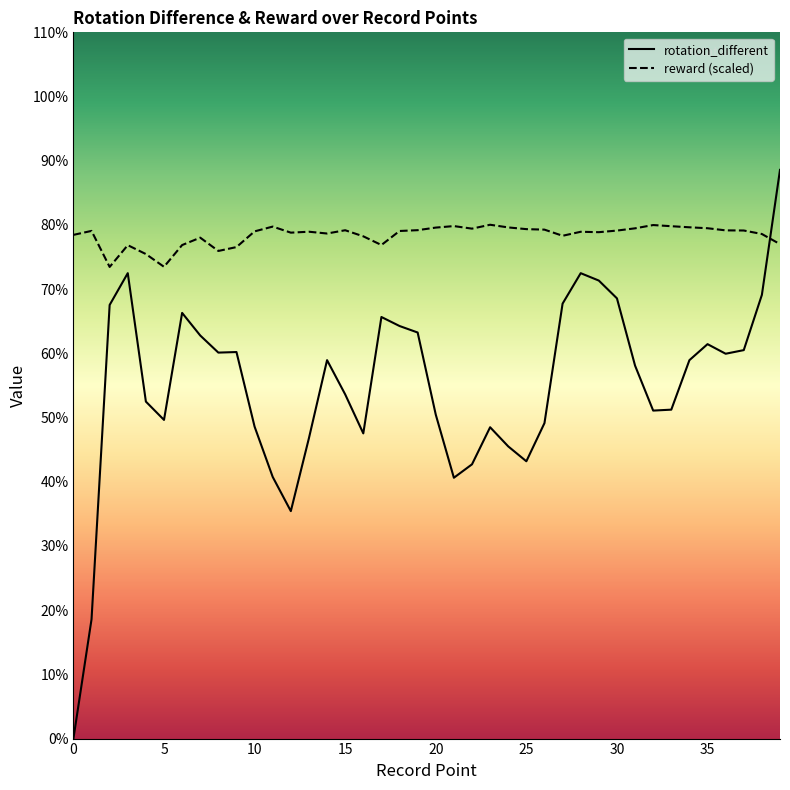

True or false: reward has more than 2 points higher than both neighbors.

True